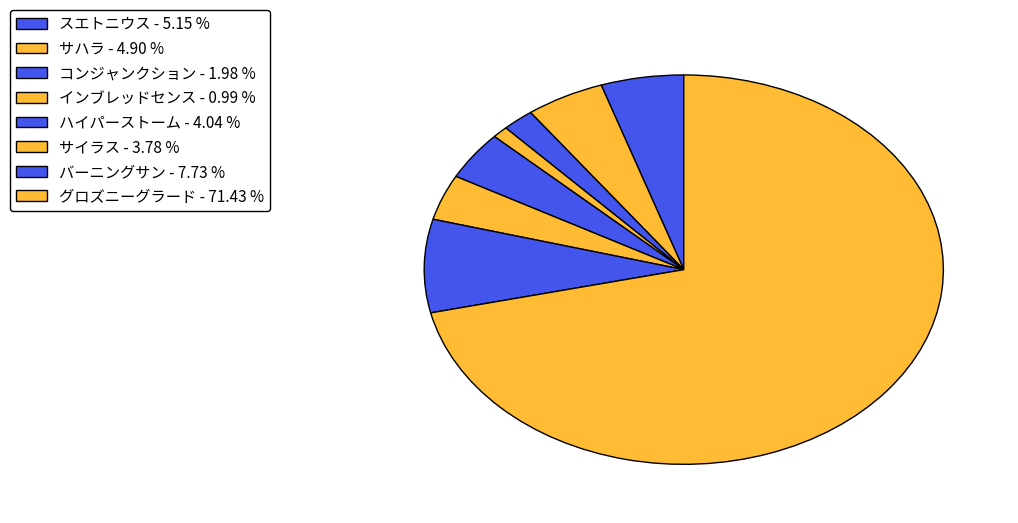

Count the number of slices in the pie.

8